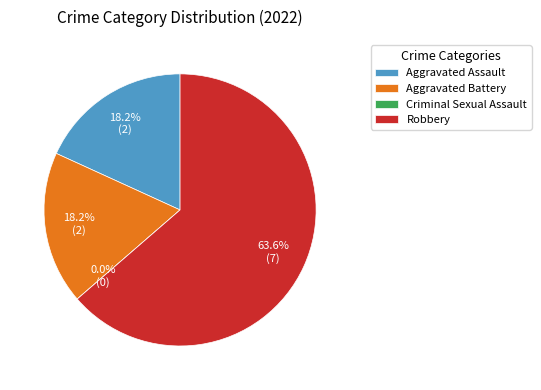

Combined, do Criminal Sexual Assault and Aggravated Assault account for over 50%?

No